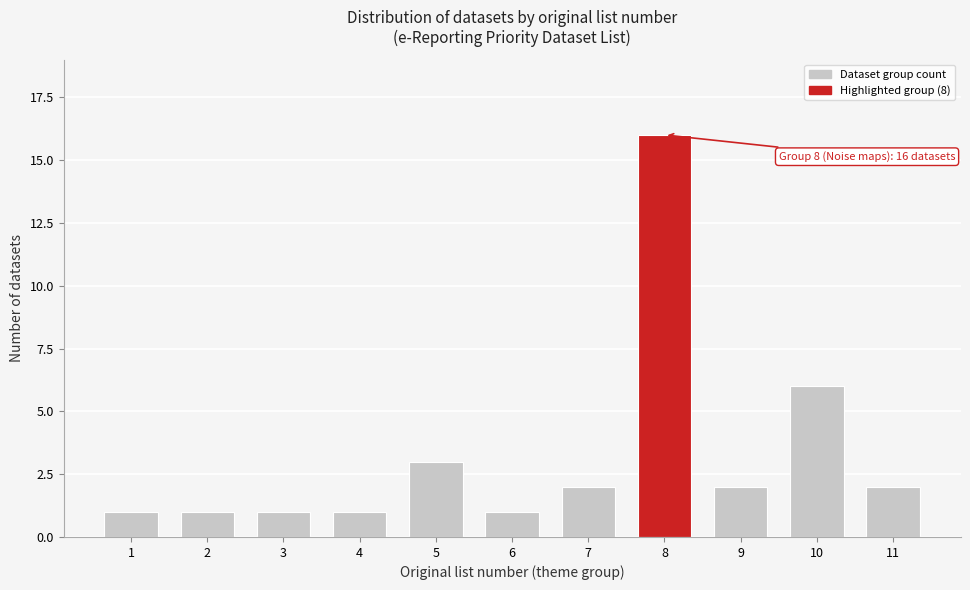

Reading left to right, what are all the values shown in this chart?

1	1	1	1	3	1	2	16	2	6	2